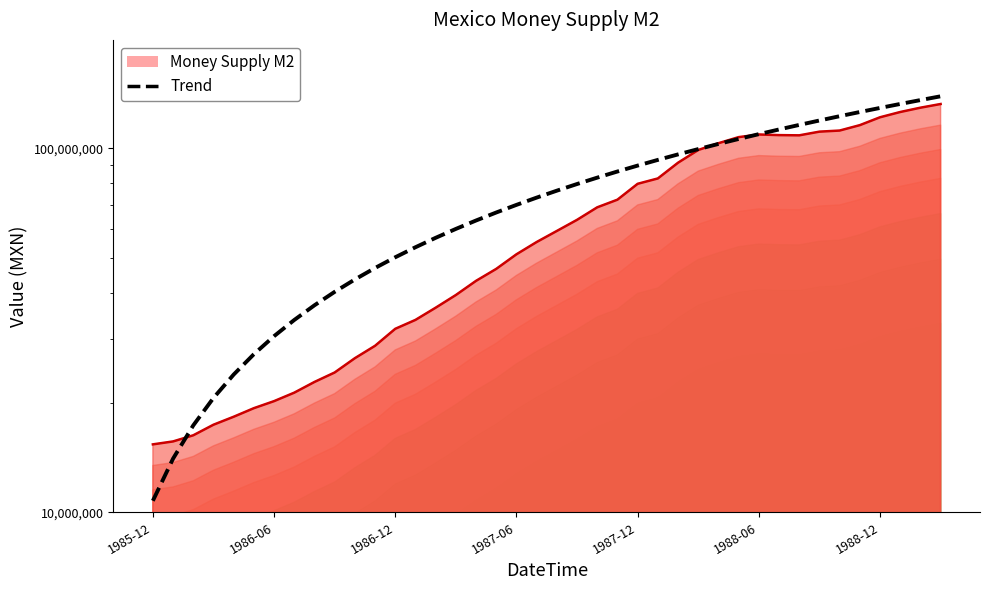

True or false: Trend has a value of 73162419.1 at 19.

True